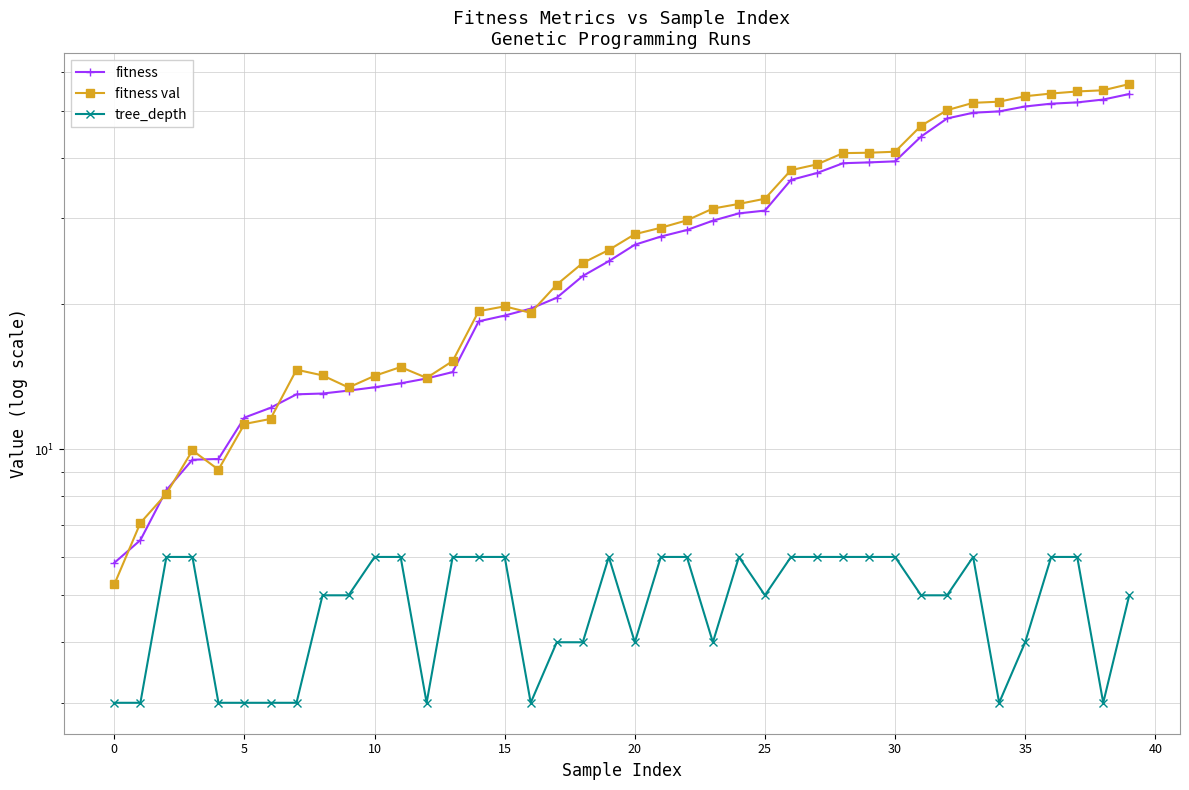

What is the sum of all tree_depth values?

194.0